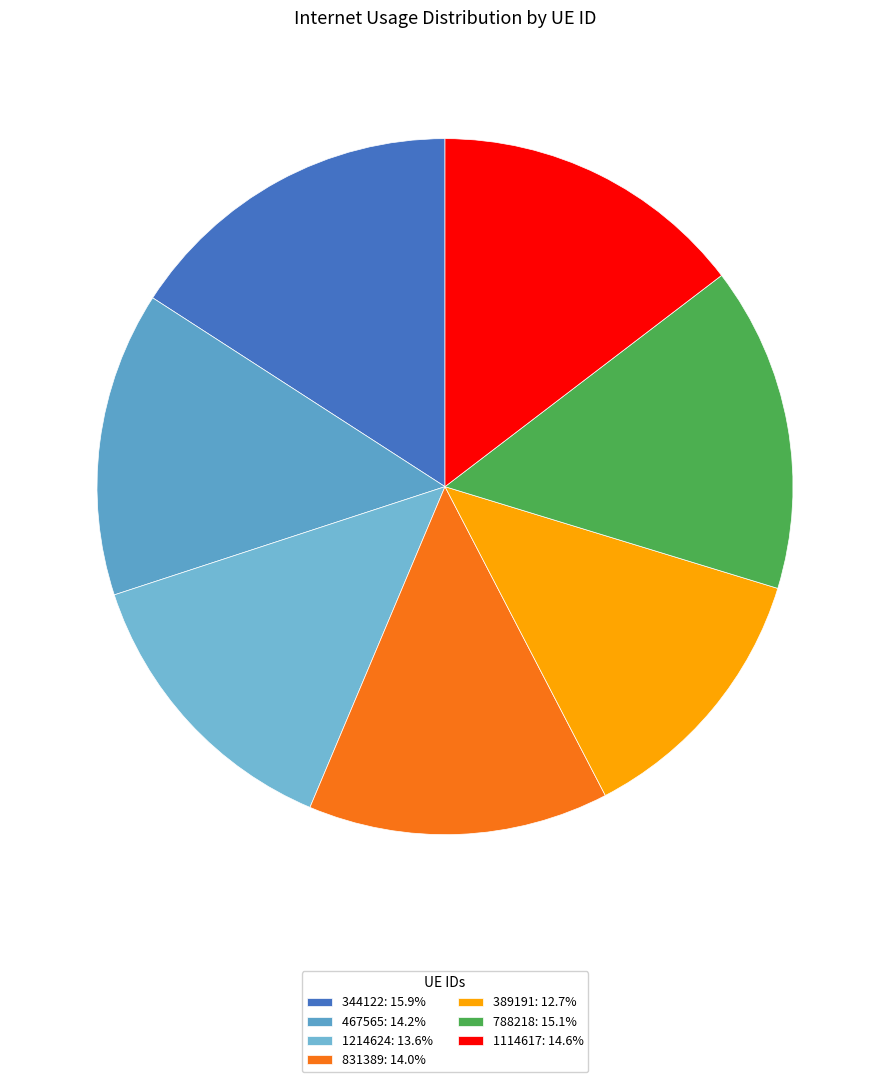

To the nearest percent, what portion does 1214624 represent?

14%